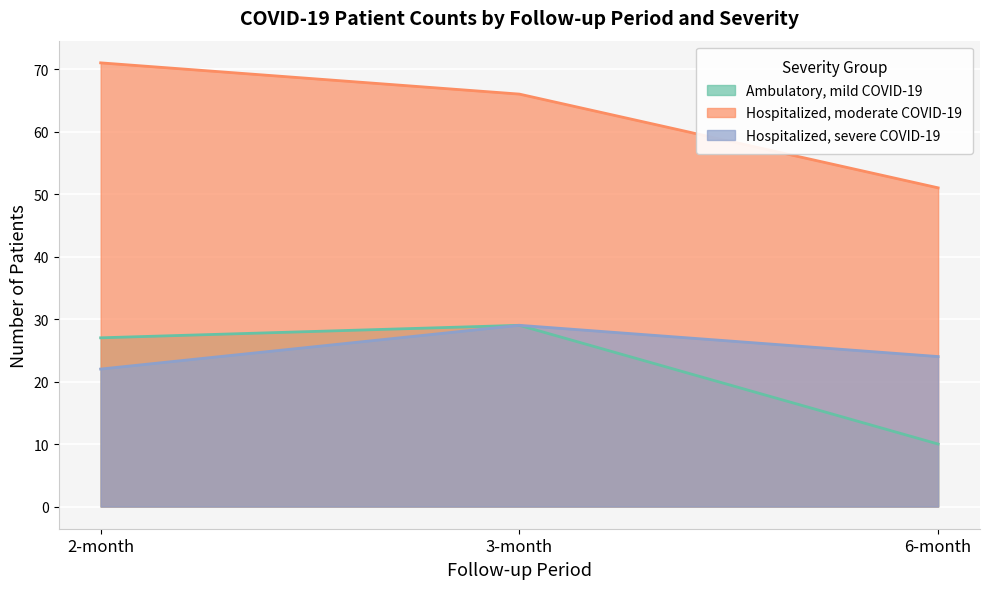

Between 2-month and 6-month, which series saw the biggest shift?

Hospitalized, moderate COVID-19